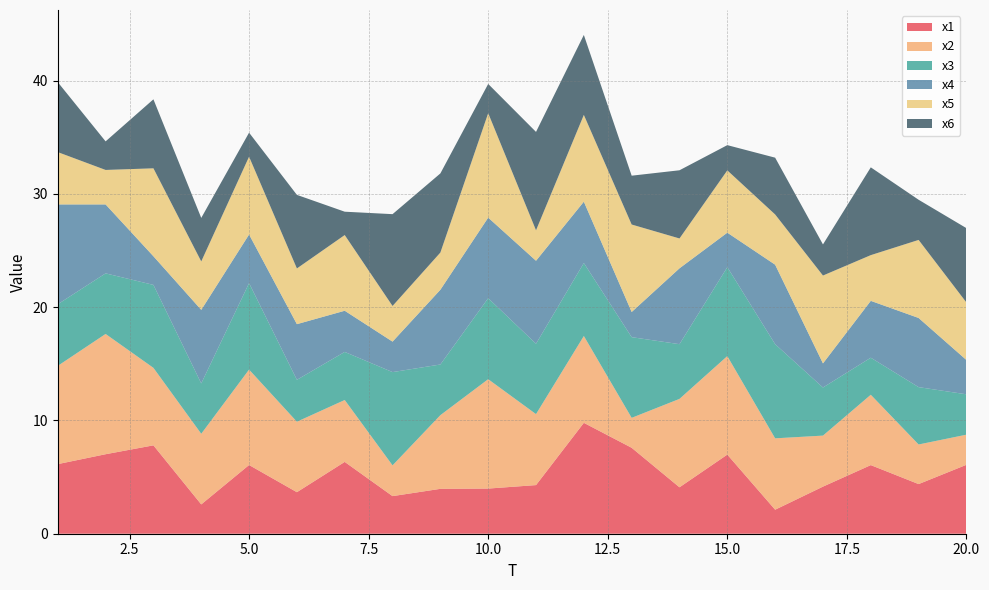

Reading right to left, what are all the values shown in this chart?

x1: 20=6.1	19=4.4	18=6.1	17=4.2	16=2.1	15=7.0	14=4.1	13=7.6	12=9.8	11=4.3	10=4.0	9=4.0	8=3.3	7=6.3	6=3.7	5=6.1	4=2.6	3=7.8	2=7.0	1=6.1
x2: 20=2.7	19=3.5	18=6.2	17=4.5	16=6.3	15=8.7	14=7.8	13=2.6	12=7.7	11=6.3	10=9.7	9=6.5	8=2.7	7=5.5	6=6.2	5=8.4	4=6.2	3=6.8	2=10.6	1=8.7
x3: 20=3.6	19=5.1	18=3.3	17=4.2	16=8.3	15=7.8	14=4.8	13=7.1	12=6.4	11=6.2	10=7.1	9=4.5	8=8.2	7=4.2	6=3.7	5=7.6	4=4.4	3=7.3	2=5.3	1=5.4
x4: 20=3.0	19=6.1	18=5.0	17=2.1	16=7.0	15=3.0	14=6.7	13=2.2	12=5.4	11=7.3	10=7.1	9=6.6	8=2.7	7=3.6	6=4.9	5=4.3	4=6.5	3=2.5	2=6.1	1=8.8
x5: 20=5.1	19=6.9	18=4.0	17=7.8	16=4.4	15=5.5	14=2.6	13=7.7	12=7.7	11=2.7	10=9.2	9=3.3	8=3.1	7=6.7	6=4.9	5=6.9	4=4.3	3=7.8	2=3.0	1=4.6
x6: 20=6.6	19=3.5	18=7.7	17=2.7	16=5.0	15=2.2	14=6.0	13=4.3	12=7.1	11=8.7	10=2.6	9=7.0	8=8.1	7=2.1	6=6.5	5=2.1	4=3.8	3=6.1	2=2.5	1=6.2